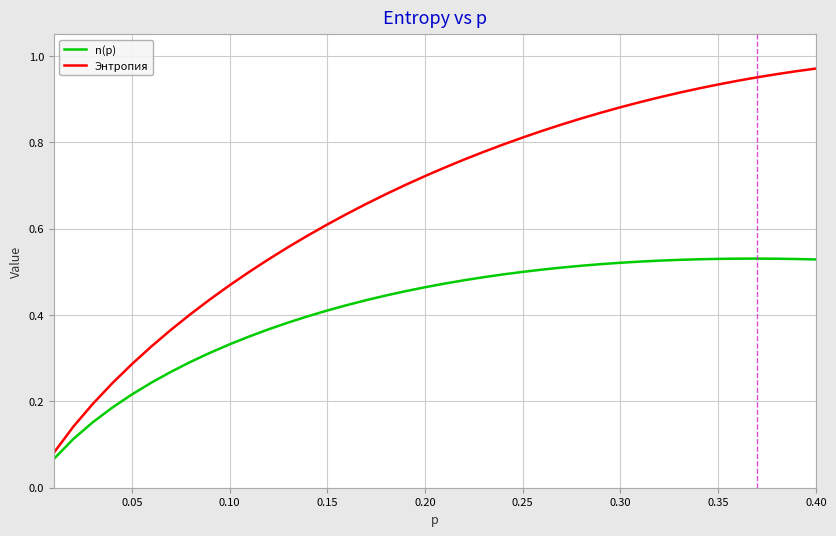

List the series in order of their peak value, highest first.

Энтропия, n(p)